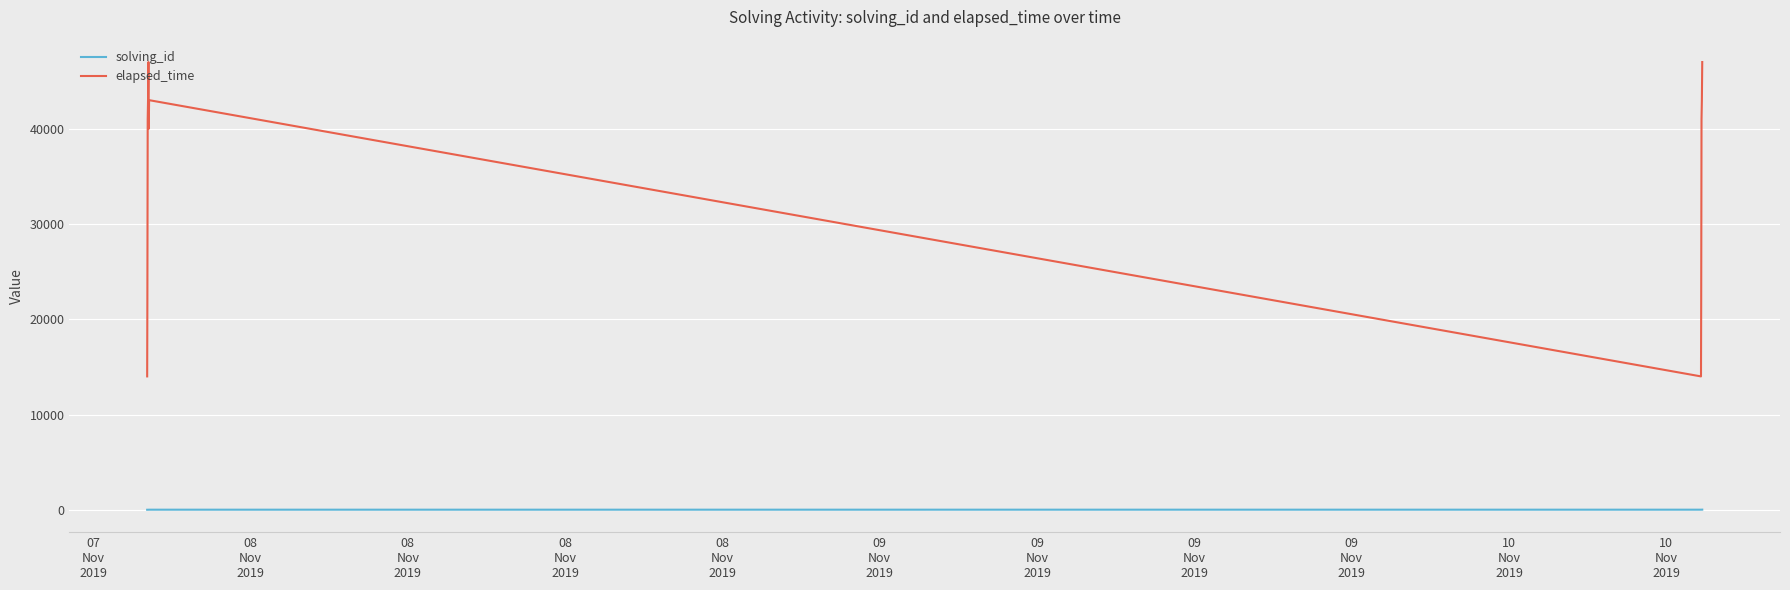

True or false: solving_id and elapsed_time intersect in this chart.

False